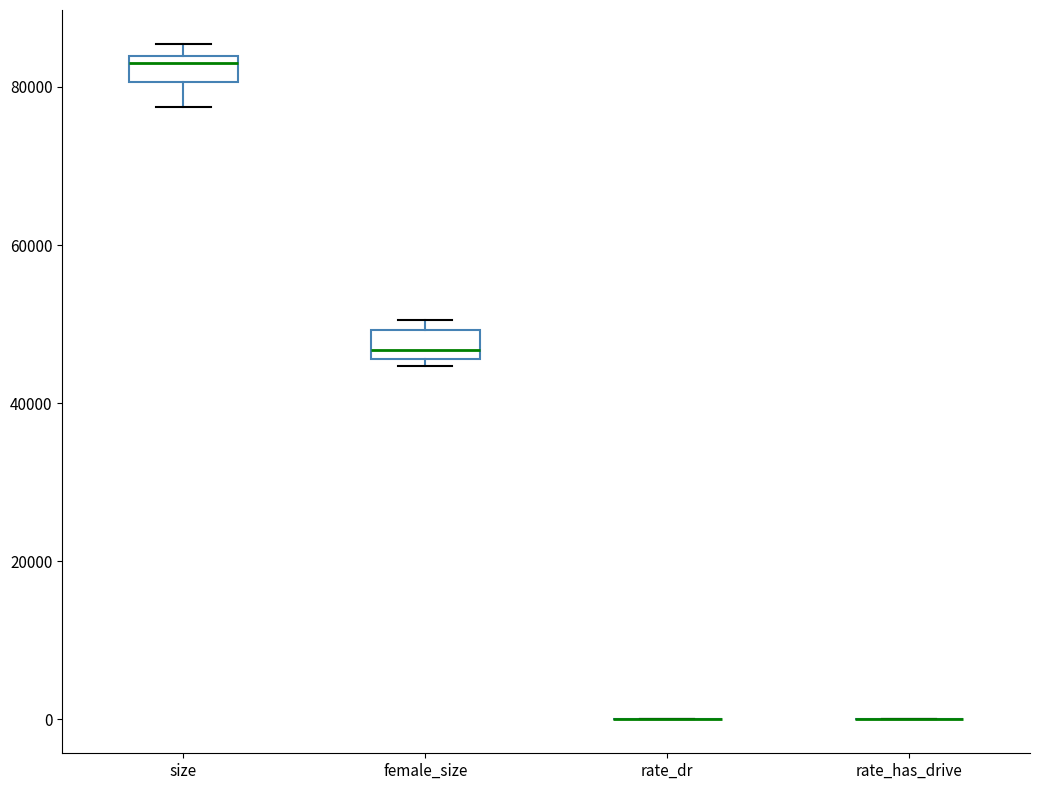

Reading left to right, read every box against the y-axis: the position of its median line, the range the box covers, and the ends of its whiskers. The values are not printed on the chart, so give them approximately, as read against the axis.

size: median 84000 (just below the box's upper edge), box 80000 to 84000, whiskers 78000 to 86000
female_size: median 46000 (just above the box's lower edge), box 46000 to 50000, whiskers 44000 to 50000 (just above the box's upper edge)
rate_dr: box collapsed to a line at 0, whiskers 0 to 0
rate_has_drive: box collapsed to a line at 0, whiskers 0 to 0